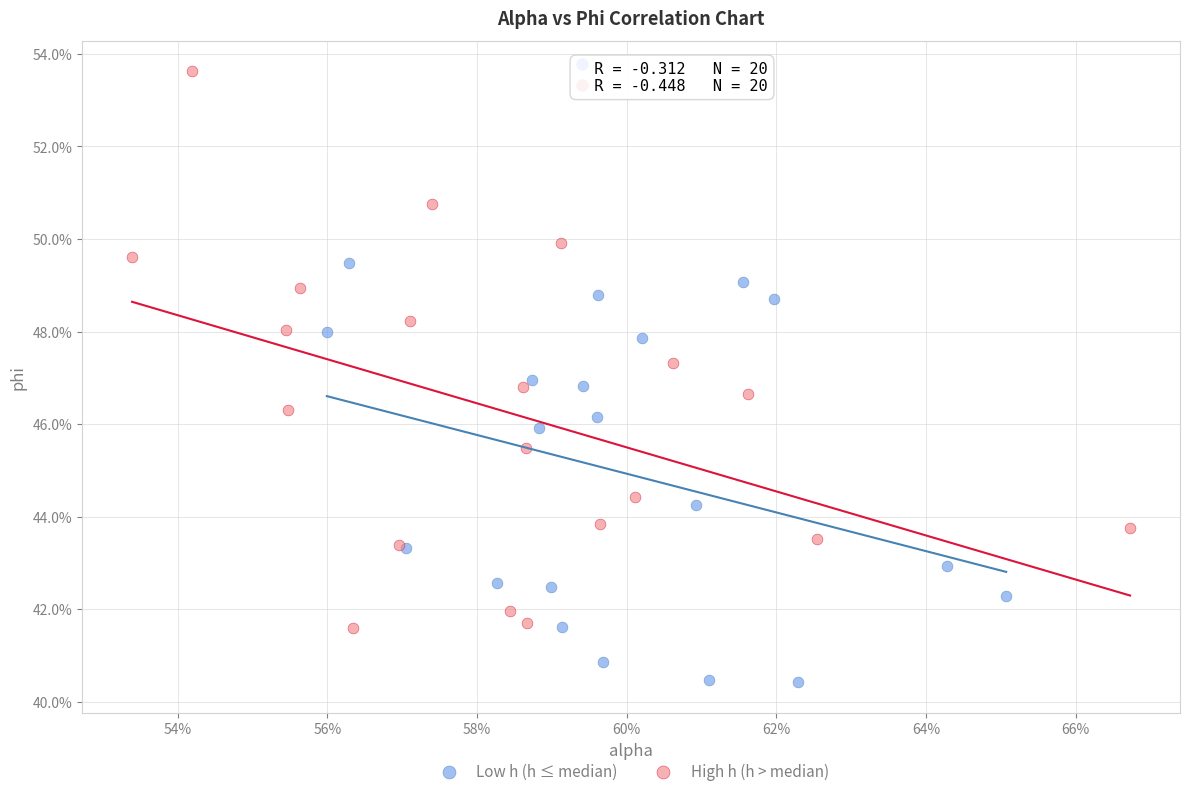

Which series contains the lowest Y value?

Low h (h ≤ median)